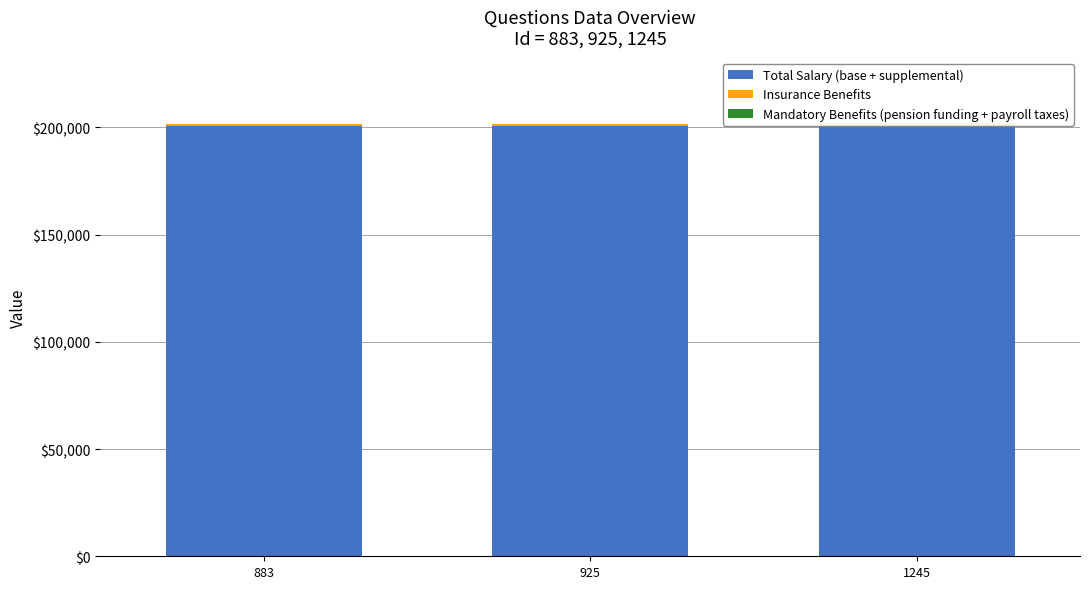

Read the Mandatory Benefits (pension funding + payroll taxes) value at 883.

1